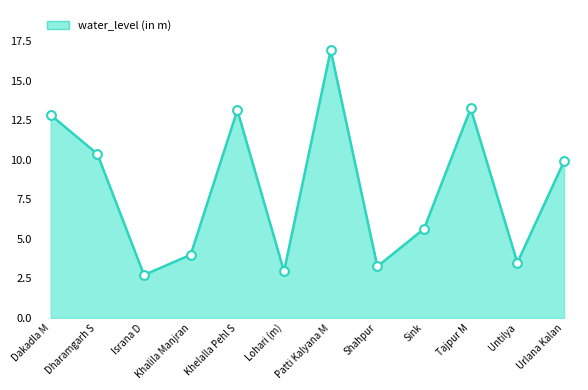

What is the ratio of the value at Khalila Manjran to the value at Dharamgarh S?

0.4